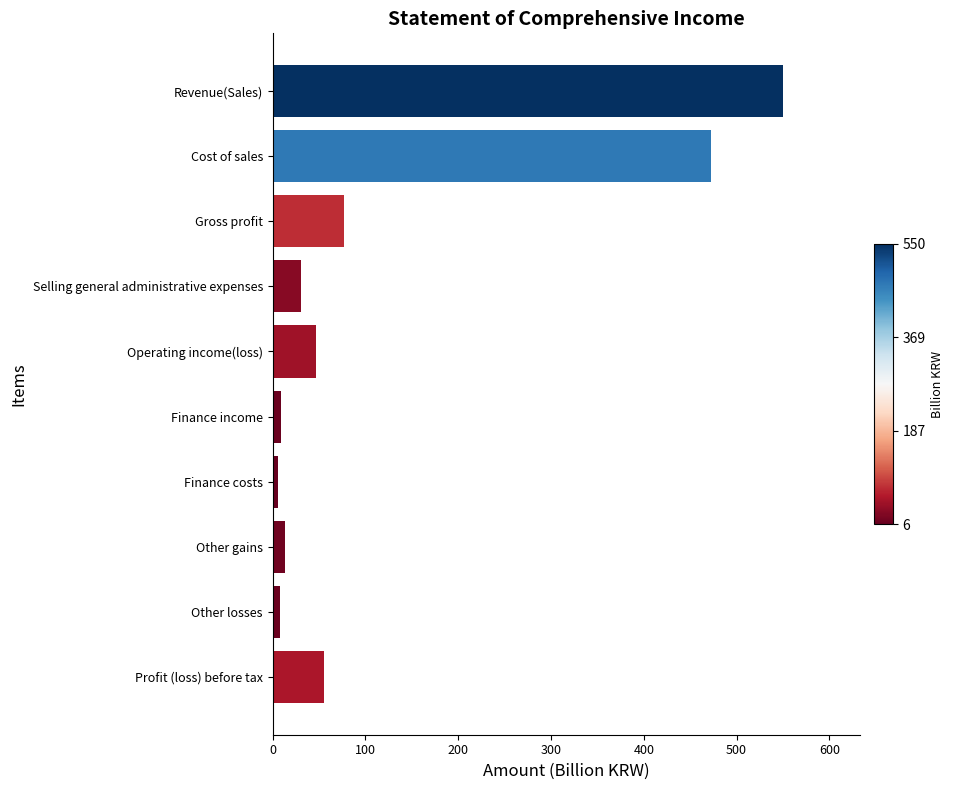

What is the difference between the maximum and minimum values?

544.6